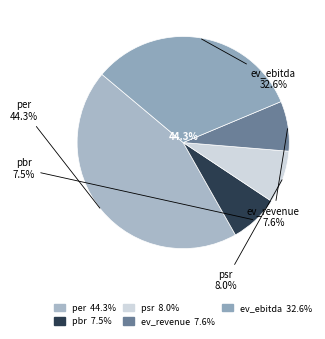

Is psr the majority of the pie?

No